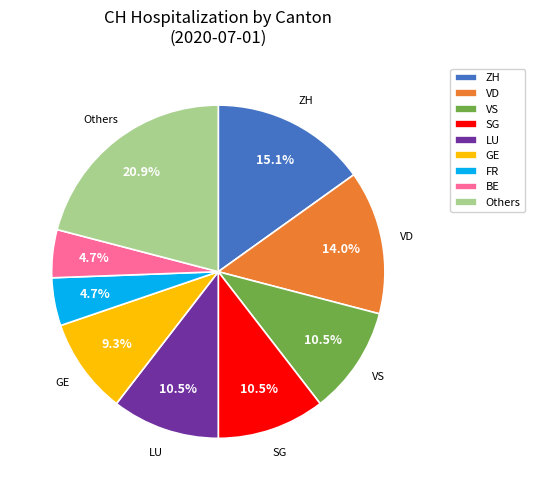

True or false: SG accounts for 1% of the total.

False